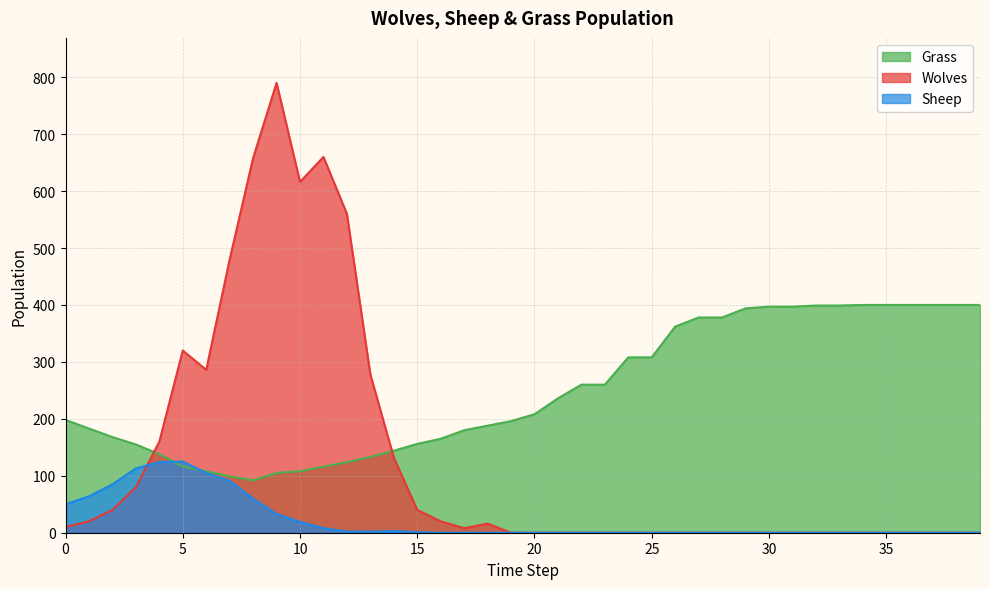

Which series has the largest range (max minus min)?

Wolves